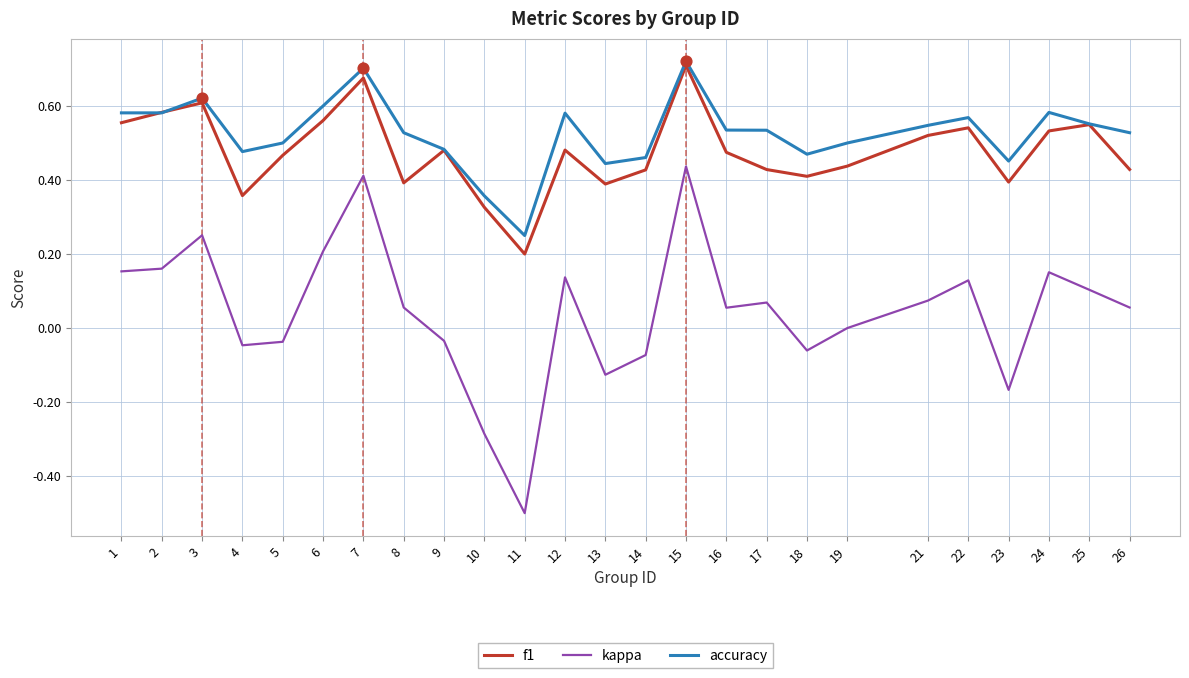

At which category is the sum across all series the highest?

15